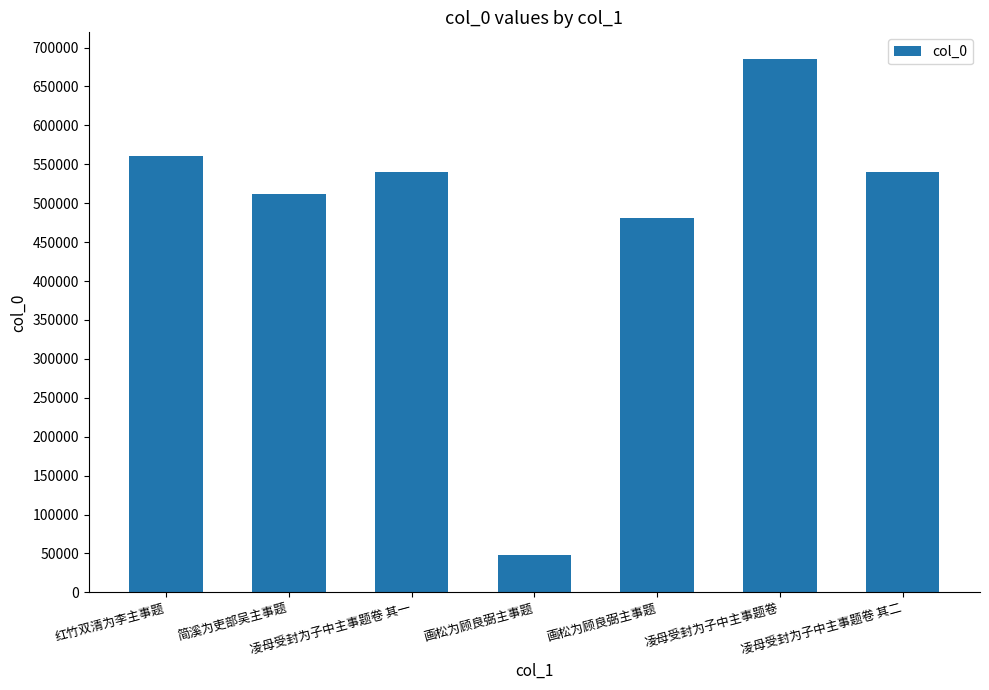

How many values are below 540576?

3